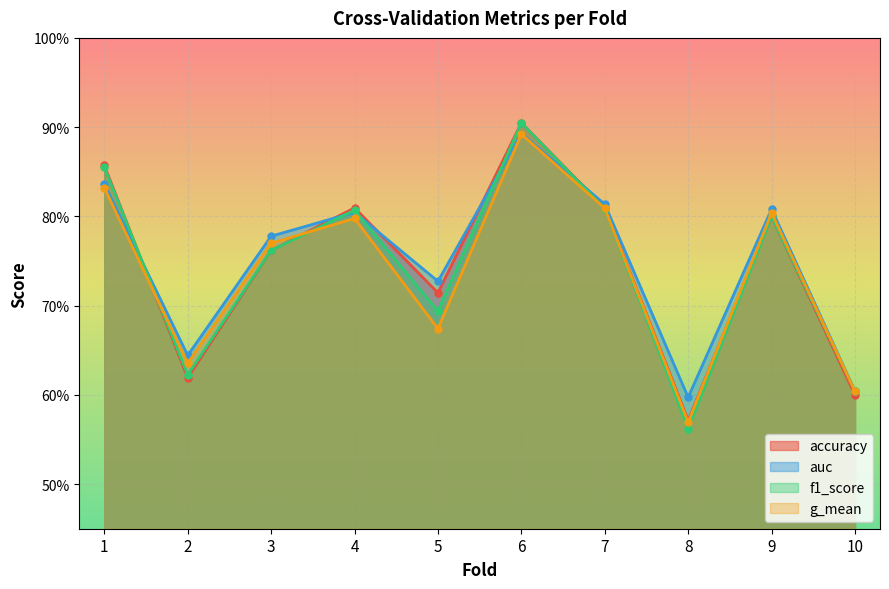

At how many categories does at least one series exceed 0?

10